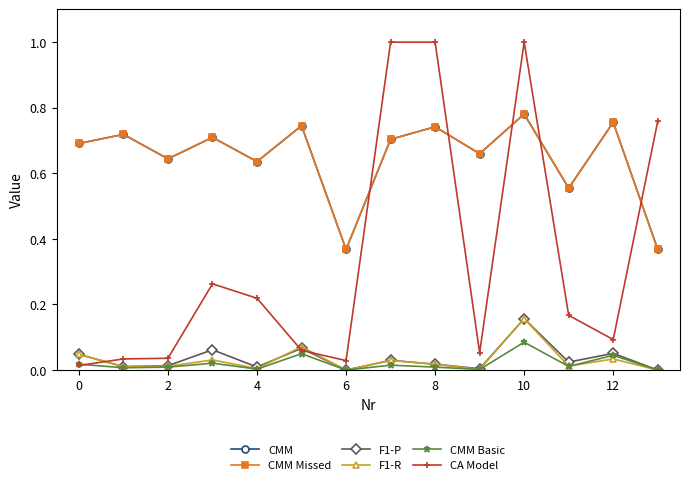

What is the difference between the second highest and minimum values in the F1-R series?

0.1